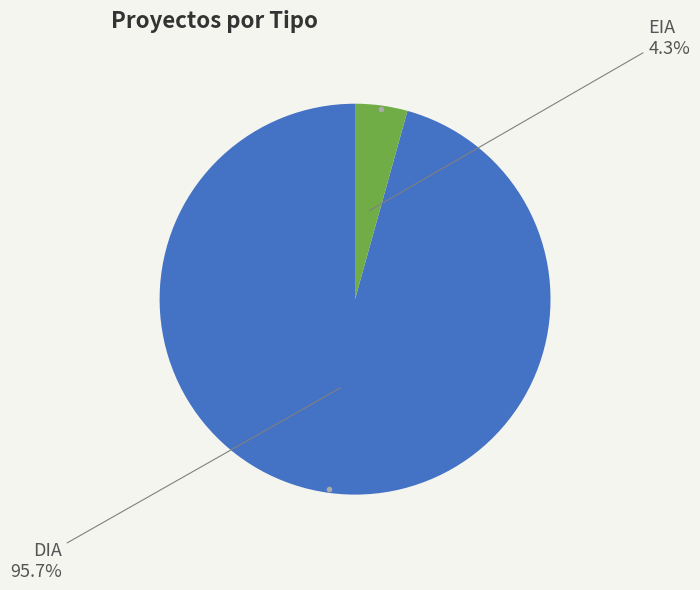

Is there any slice that represents more than half of the pie?

Yes